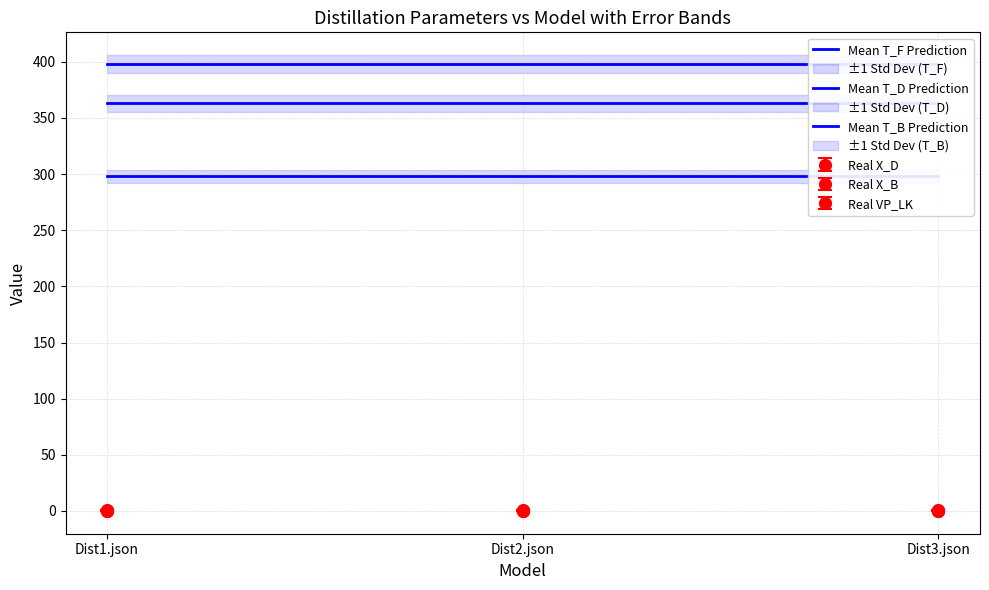

List the series in order of their overall mean, highest first.

Mean T_B Prediction, Mean T_D Prediction, Mean T_F Prediction